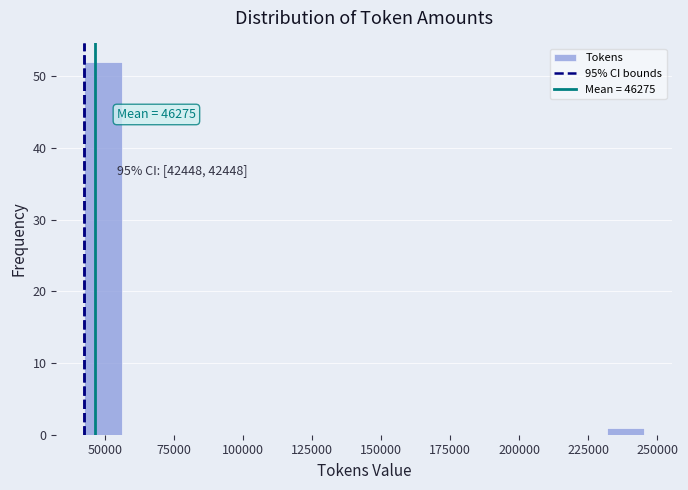

Around what value on the x-axis is the tallest bar? Give the approximate position of its centre, as read against the axis.

50000